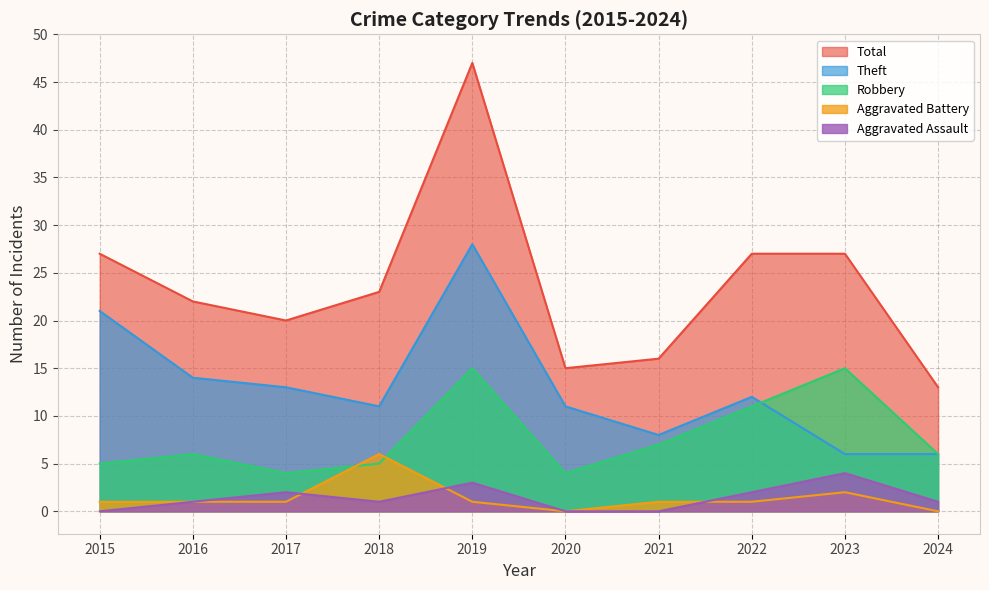

How many values in the Aggravated Assault series are below 1?

3